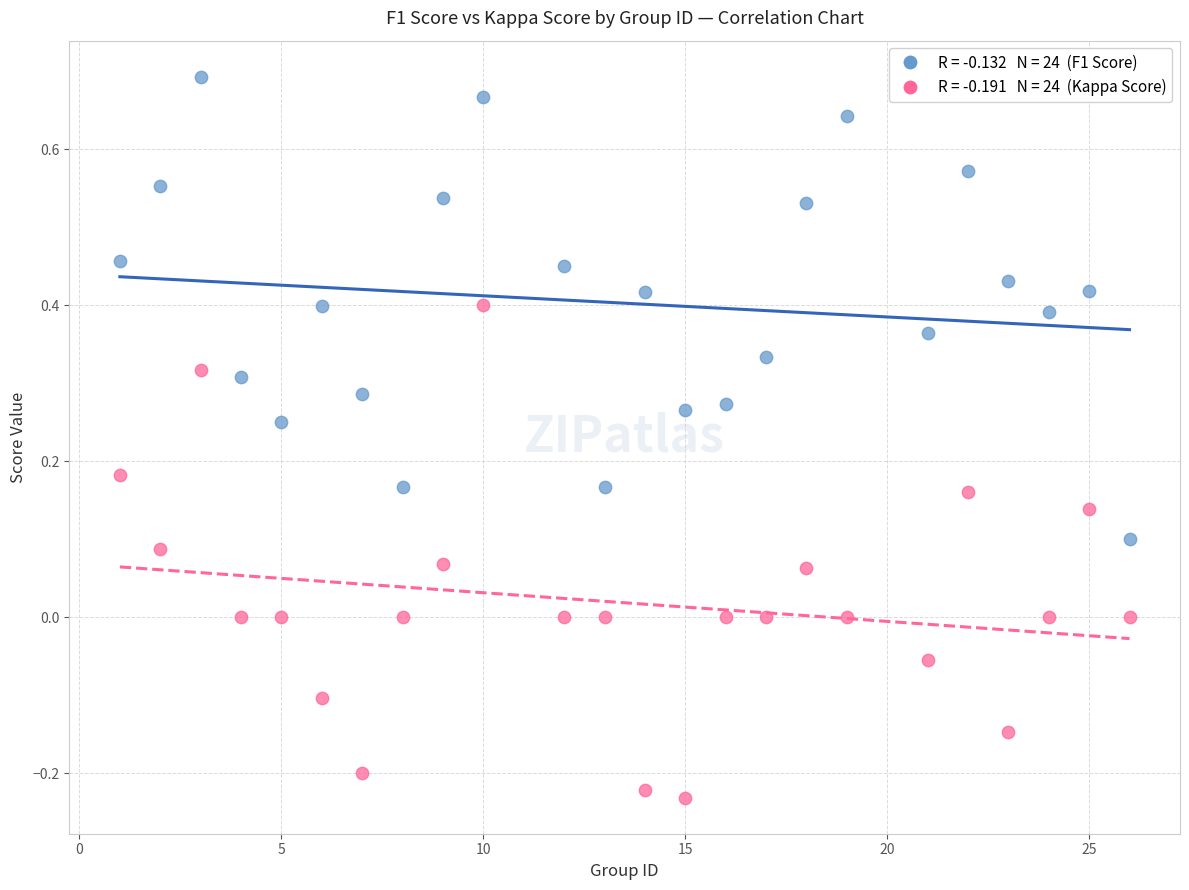

Across all data points, what is the range of Y values (max minus min)?

0.9